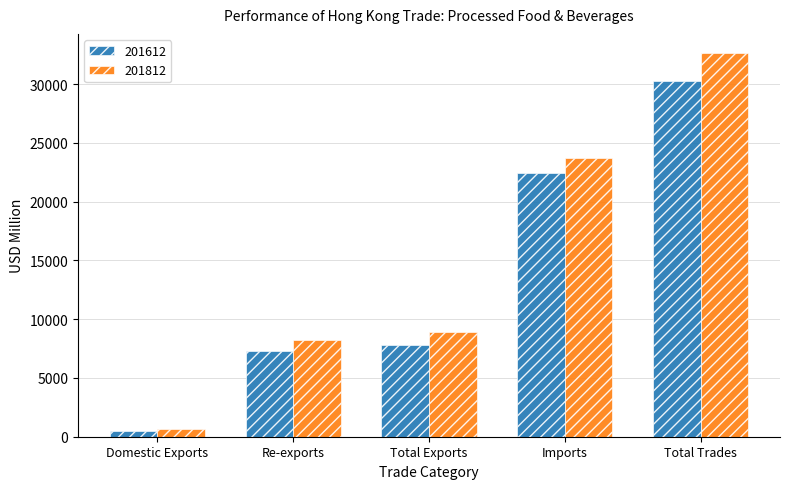

What is the sum of all 201812 values?

74174.6